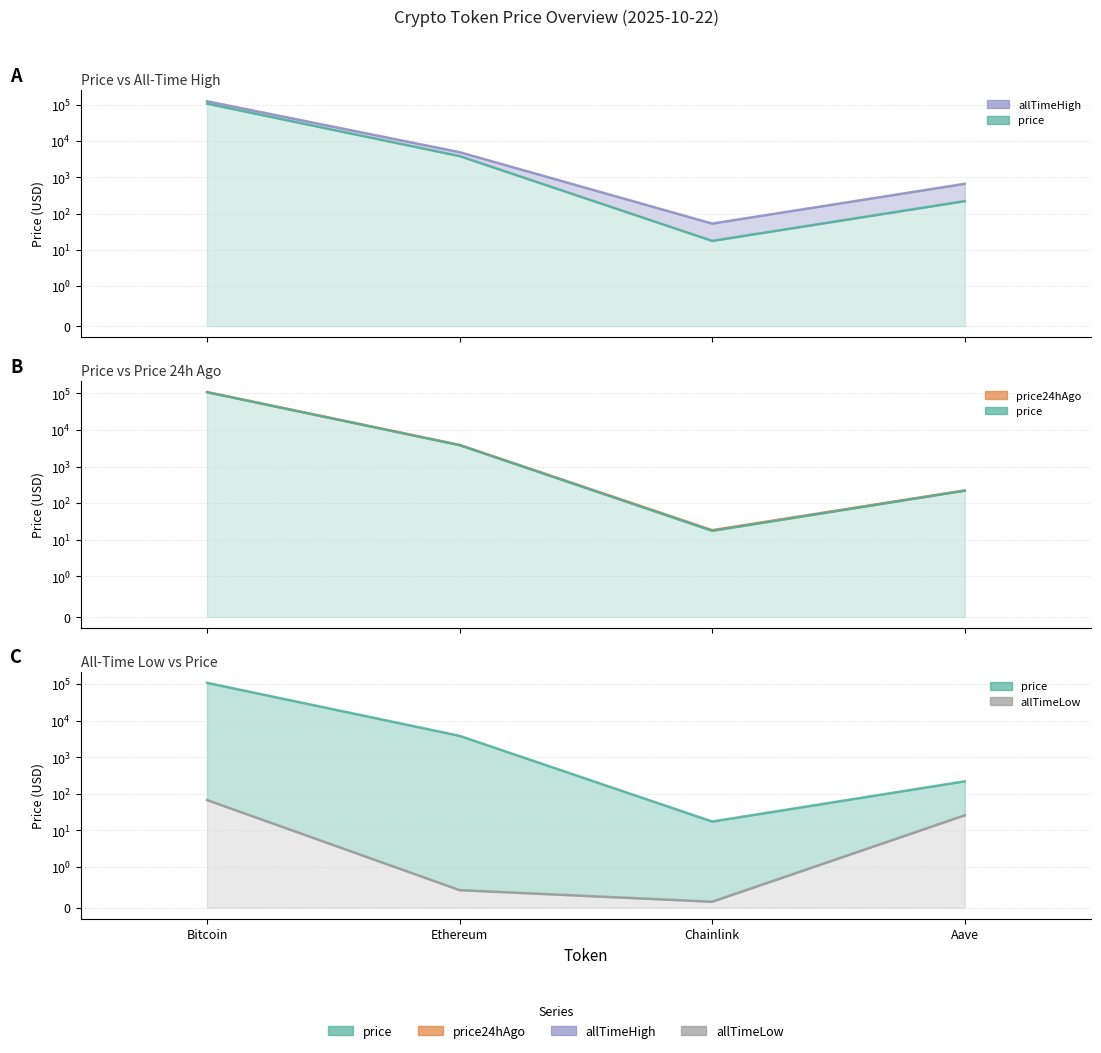

At which label is price24hAgo closest to 54695?

Ethereum